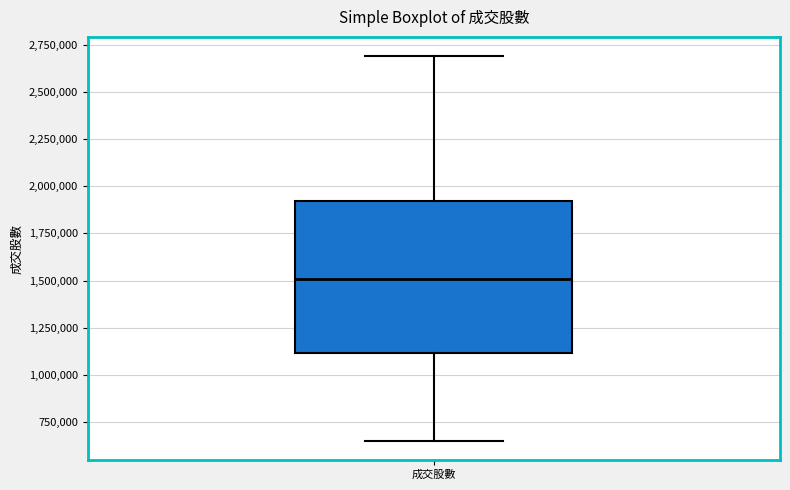

Where does the lower whisker of the box for 成交股數 end on the y-axis? The values are not printed on the chart, so give them approximately, as read against the axis.

650000